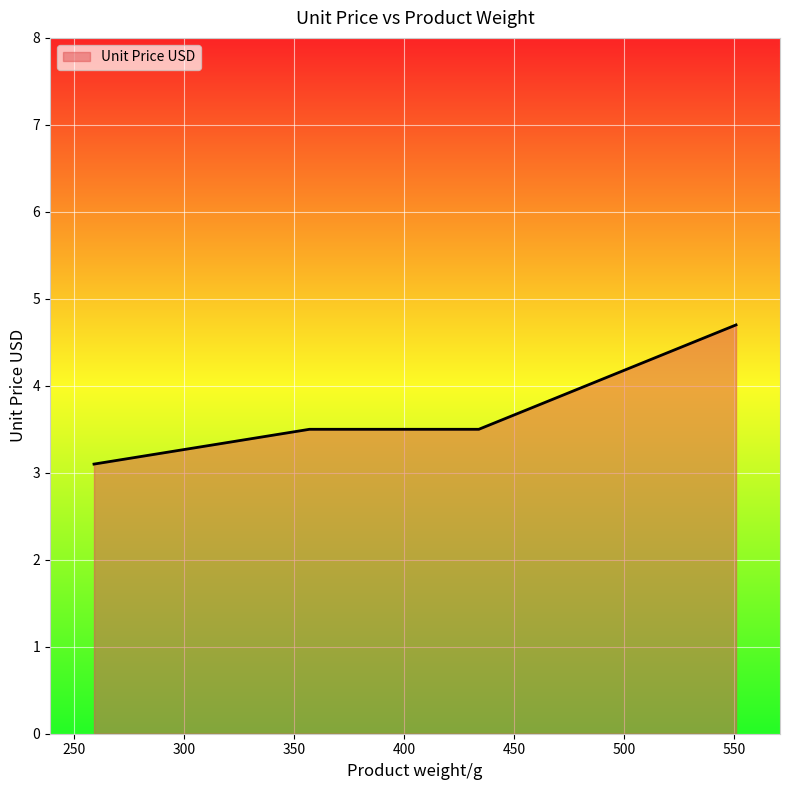

What is the sum of the values at 432 and 551?

8.2